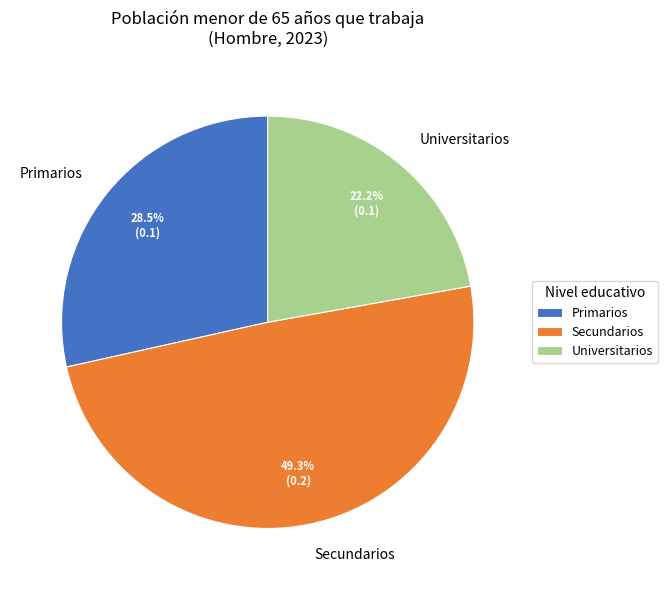

The Primarios slice represents 21% of the pie. True or false?

False